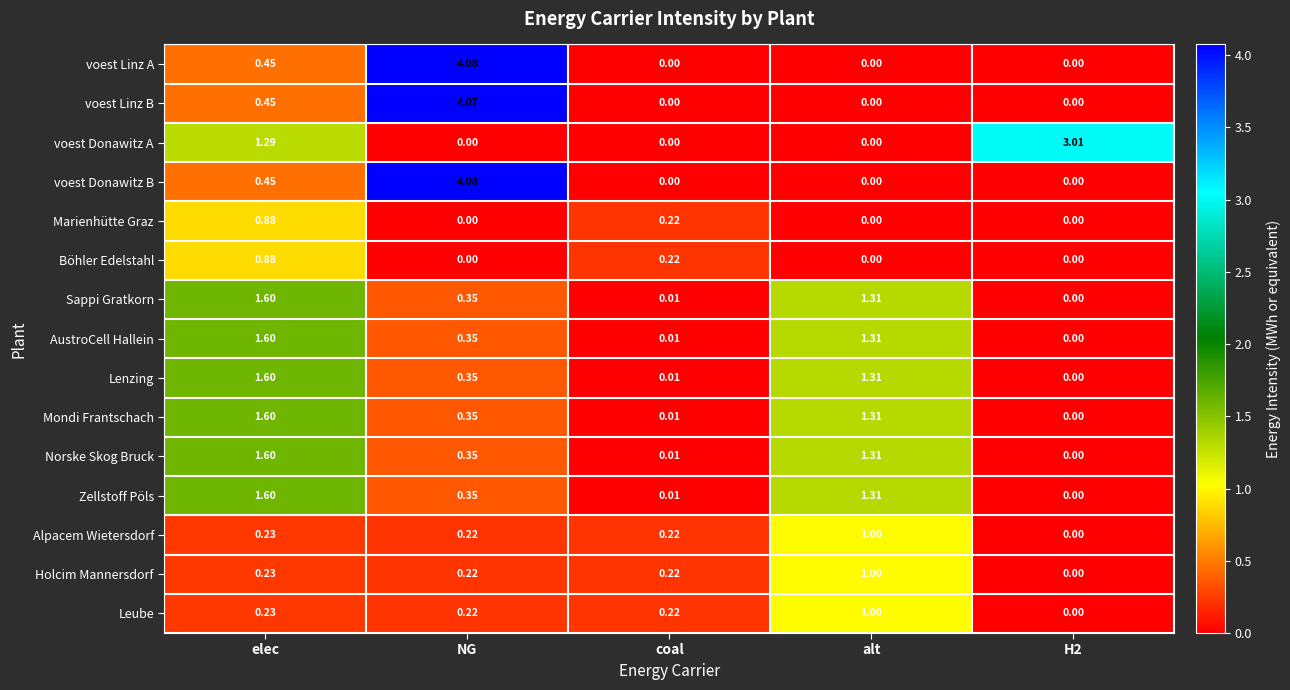

At which category is the sum across all series the highest?

NG